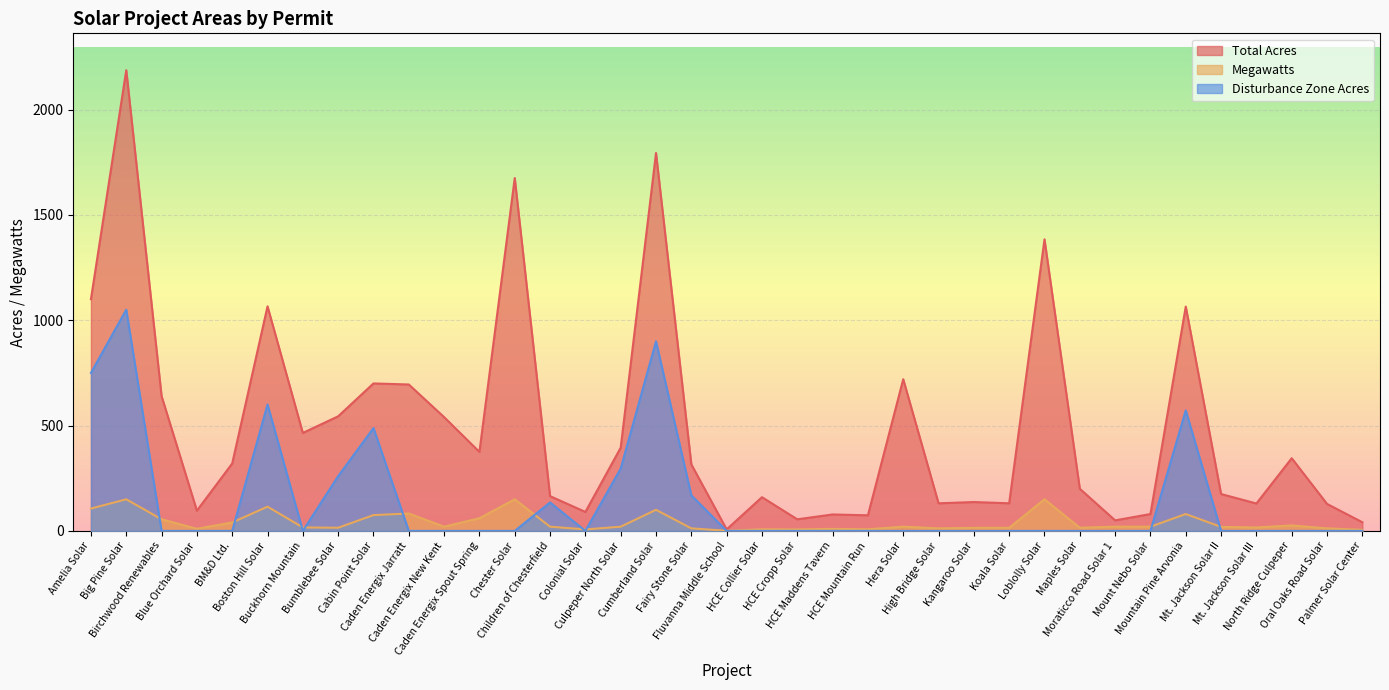

At HCE Maddens Tavern, list the series in order from smallest to largest.

Disturbance Zone Acres, Megawatts, Total Acres